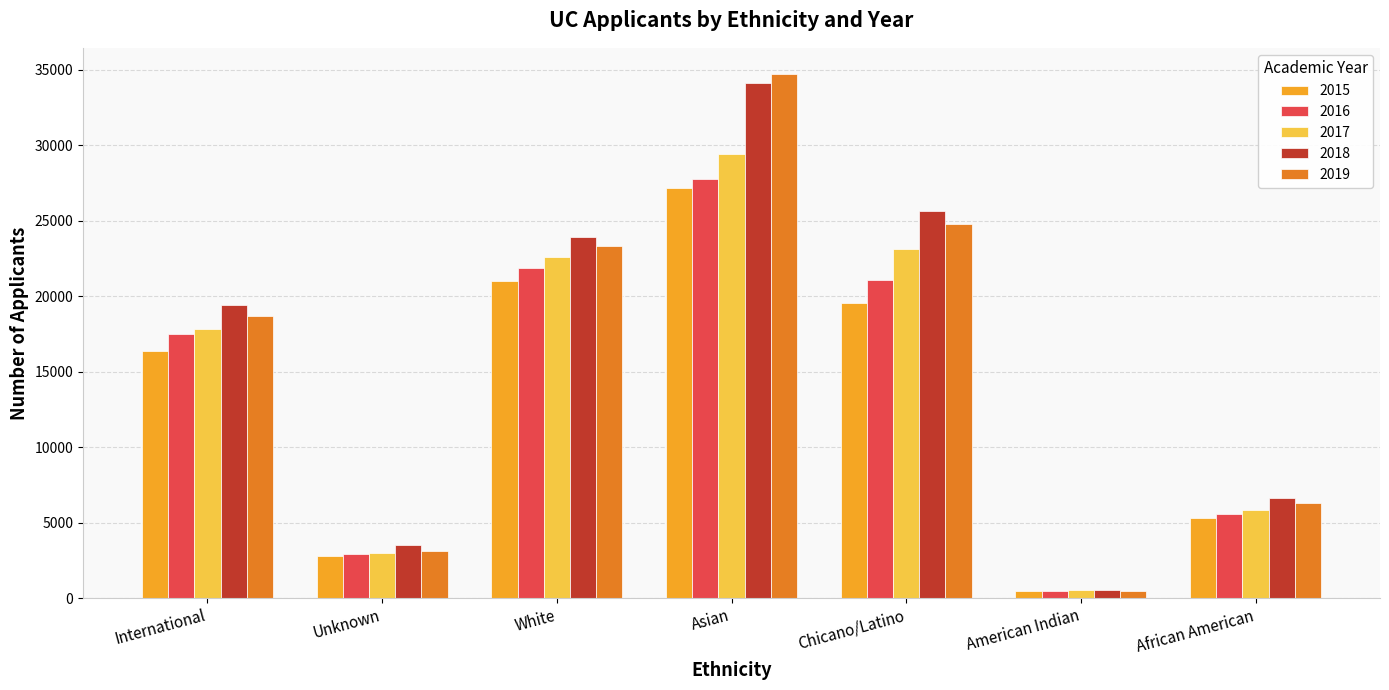

Which category has the lowest value in the 2019 series?

American Indian